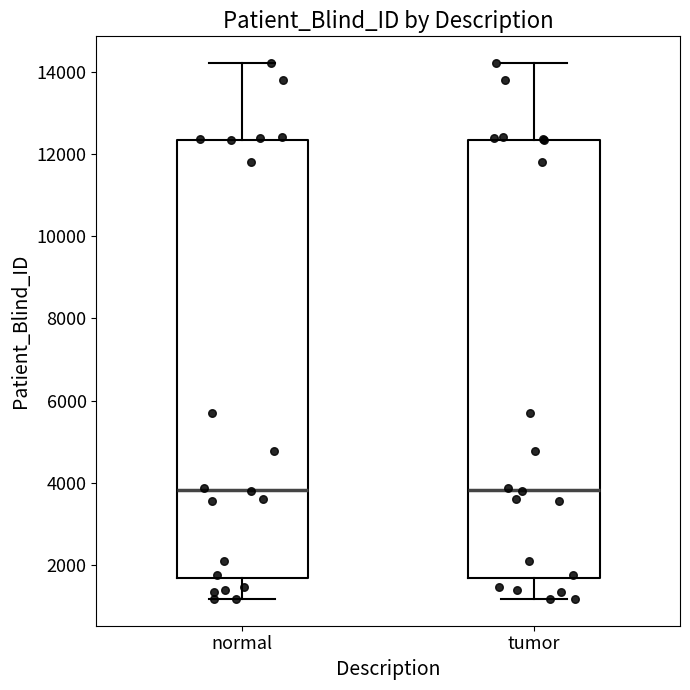

Reading left to right, transcribe this box plot: for each box, give where its median line is, the range the box spans, and where its two whiskers end, as read against the y-axis. The values are not printed on the chart, so give them approximately, as read against the axis.

normal: median 3800, box 1600 to 12400, whiskers 1200 to 14200
tumor: median 3800, box 1600 to 12400, whiskers 1200 to 14200